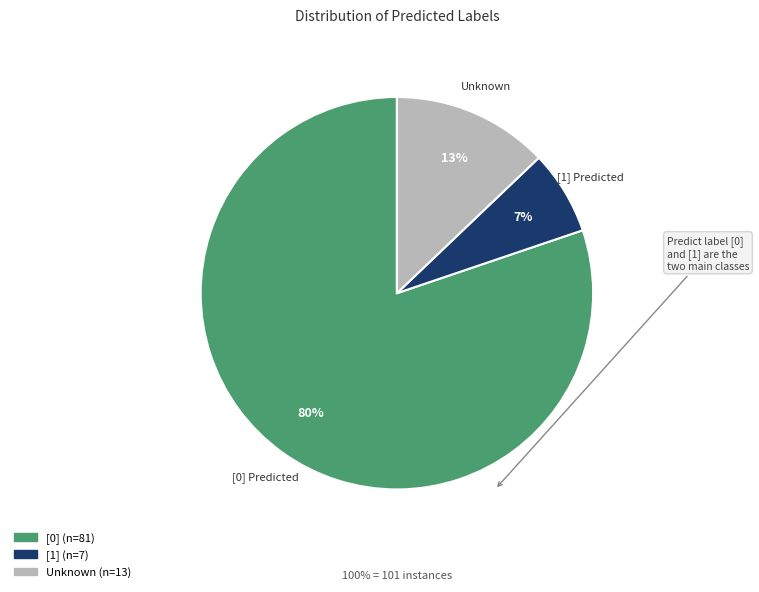

Count the number of slices in the pie.

3